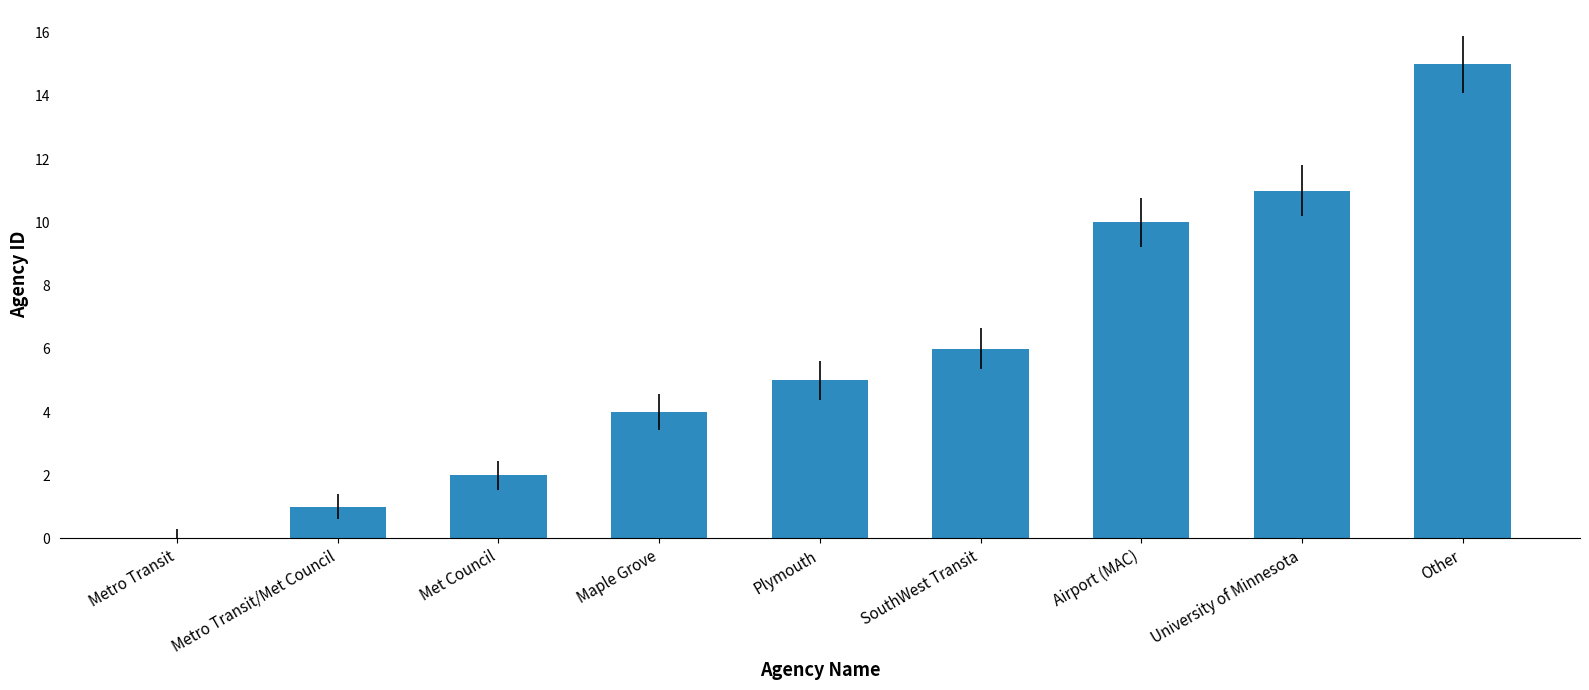

What is the sum of the values at SouthWest Transit and University of Minnesota?

17